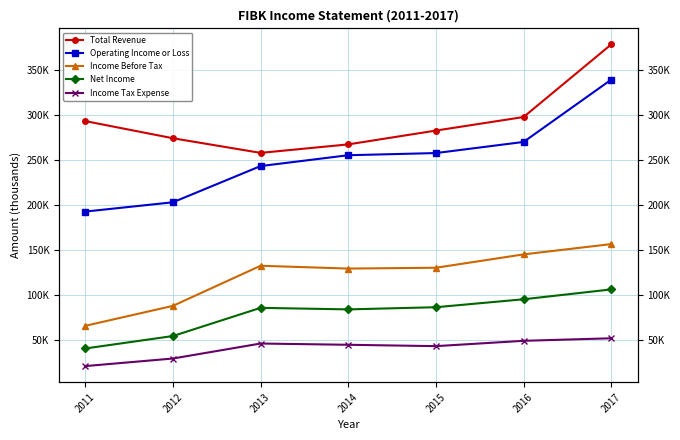

Reading left to right, what are all the values shown in this chart?

Total Revenue: 2011=292900	2012=273900	2013=257700	2014=267100	2015=282400	2016=297400	2017=377800
Operating Income or Loss: 2011=192700	2012=203000	2013=243100	2014=255100	2015=257500	2016=269800	2017=338800
Income Before Tax: 2011=66200	2012=88300	2013=132700	2014=129600	2015=130500	2016=145300	2017=156700
Net Income: 2011=41100	2012=54900	2013=86100	2014=84400	2015=86800	2016=95600	2017=106500
Income Tax Expense: 2011=21600	2012=30000	2013=46600	2014=45200	2015=43700	2016=49600	2017=52400